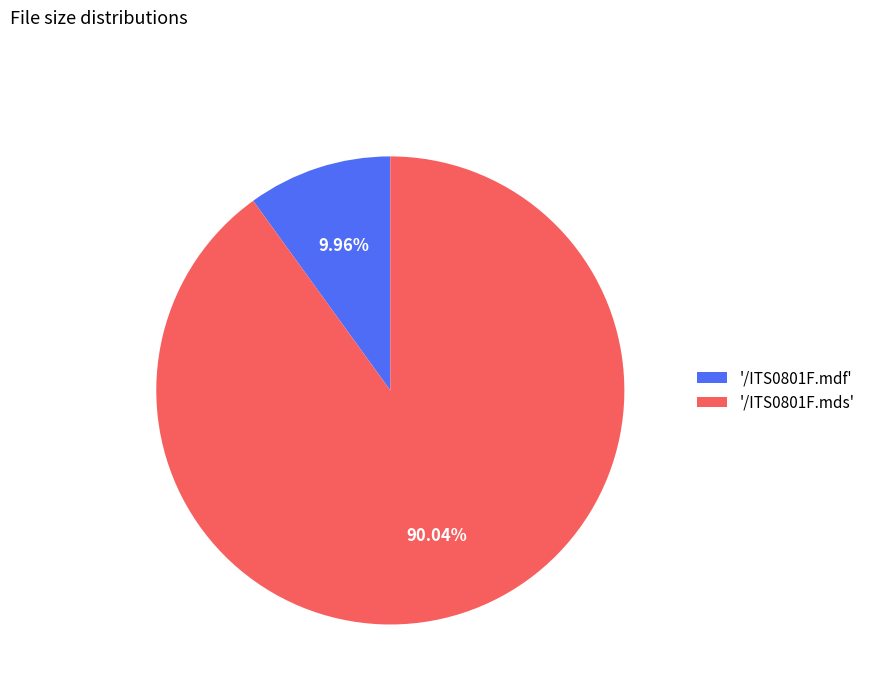

Is the sum of '/ITS0801F.mdf' and '/ITS0801F.mds' greater than half?

Yes